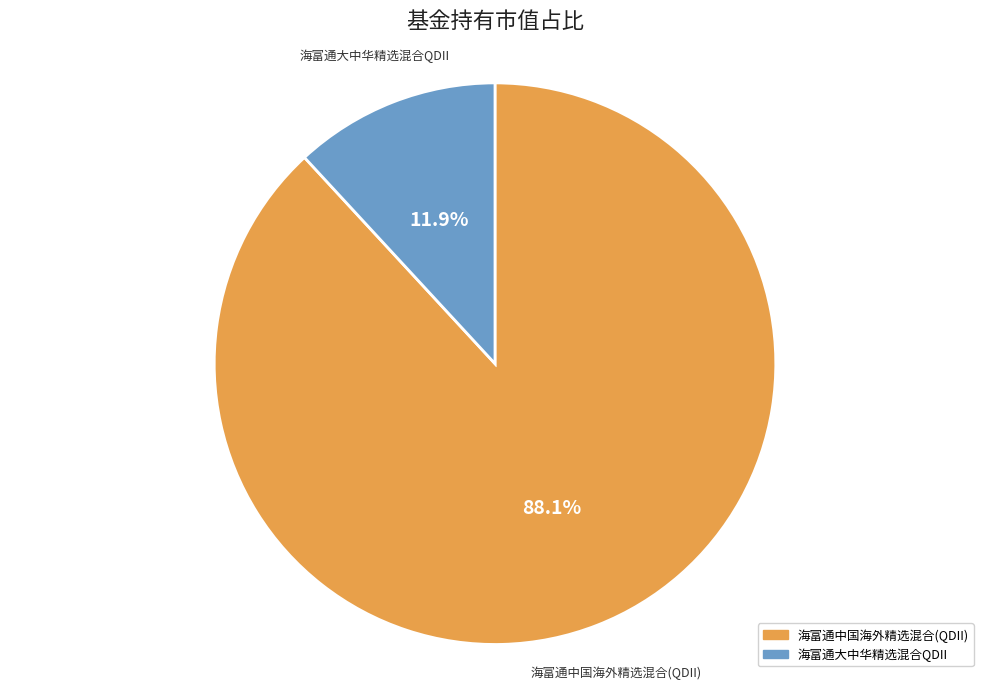

Is there a majority slice in this chart?

Yes